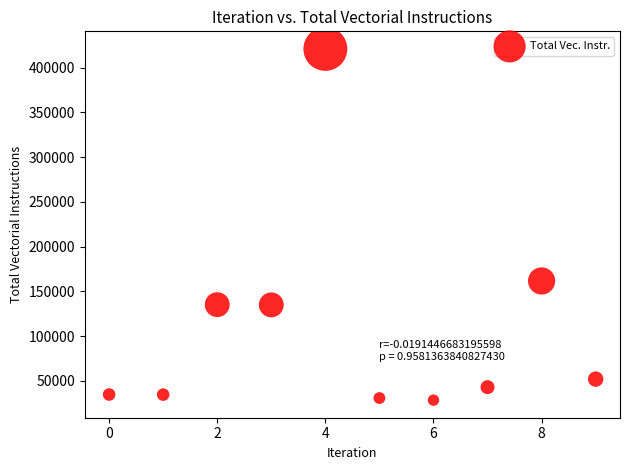

What is the average Y value?

107534